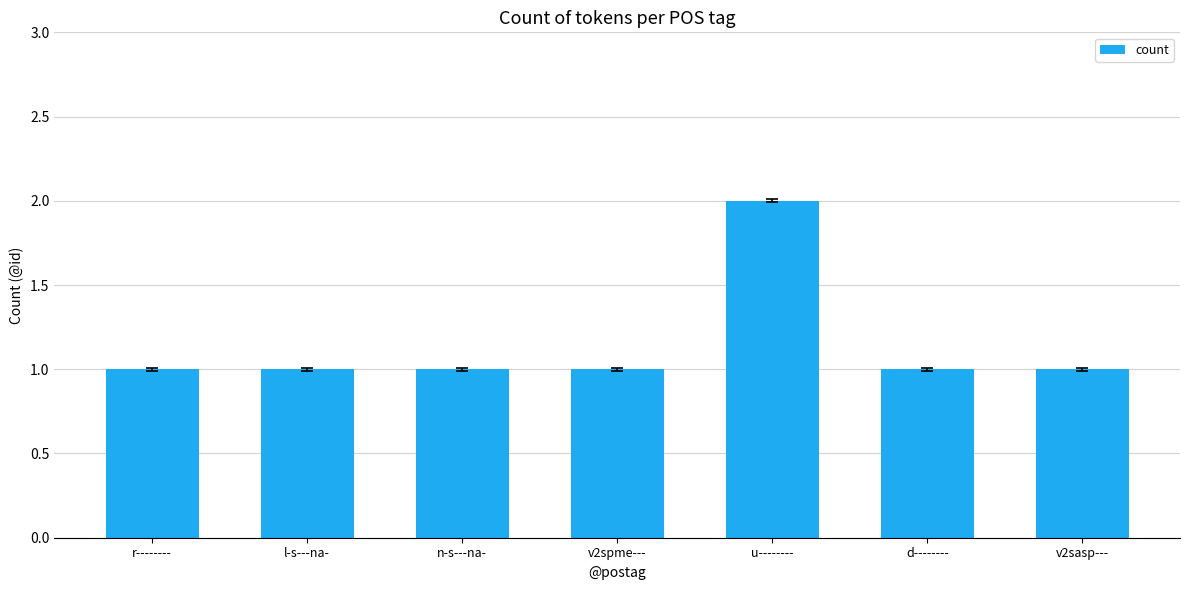

Which has a higher value, v2sasp--- or u--------?

u--------